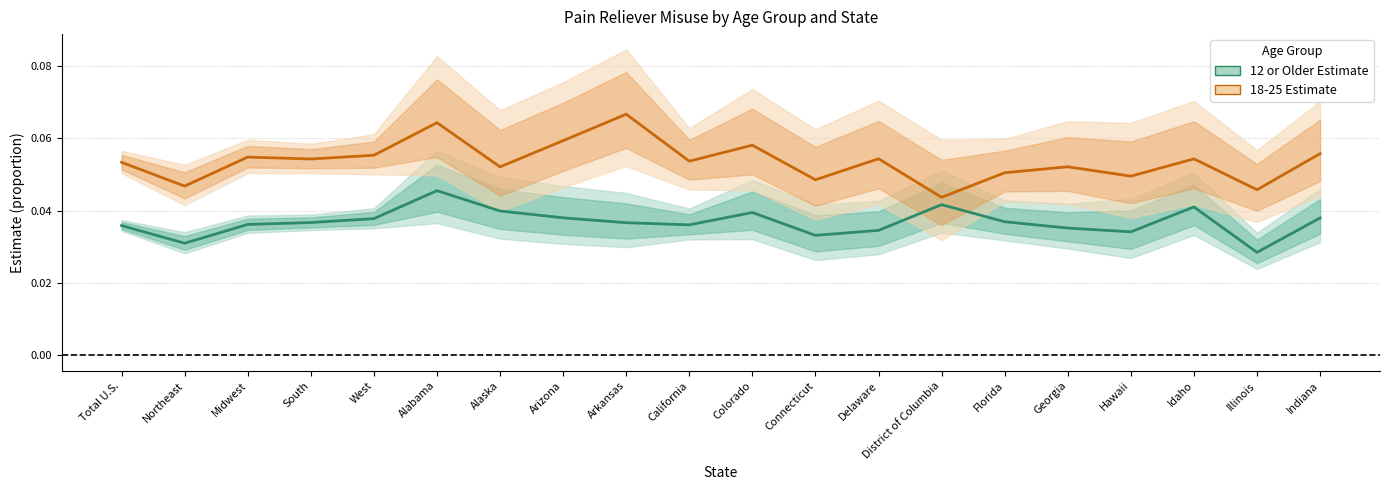

Does the chart have visible grid lines?

Yes